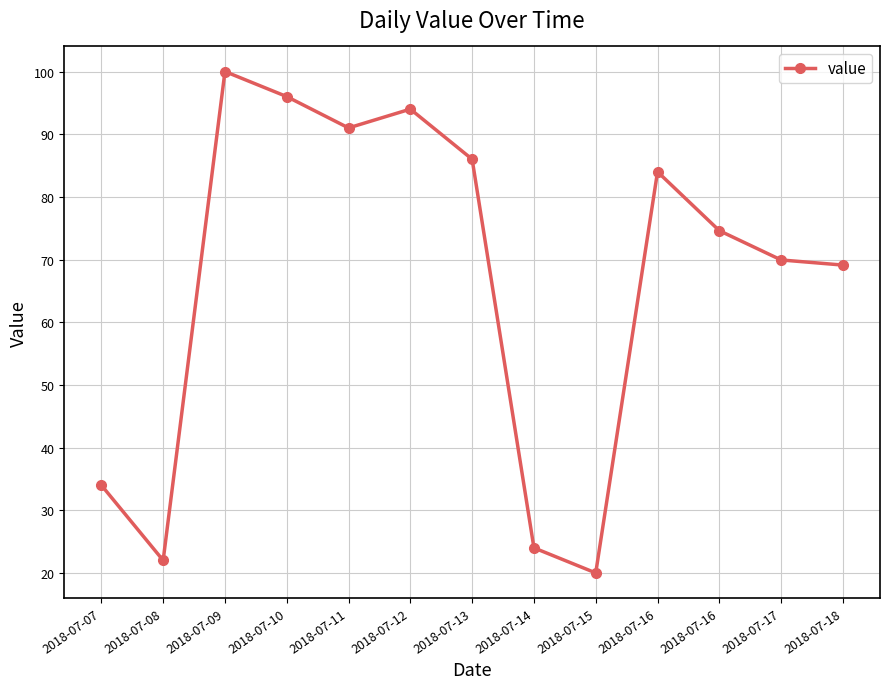

Does the chart have visible grid lines?

Yes